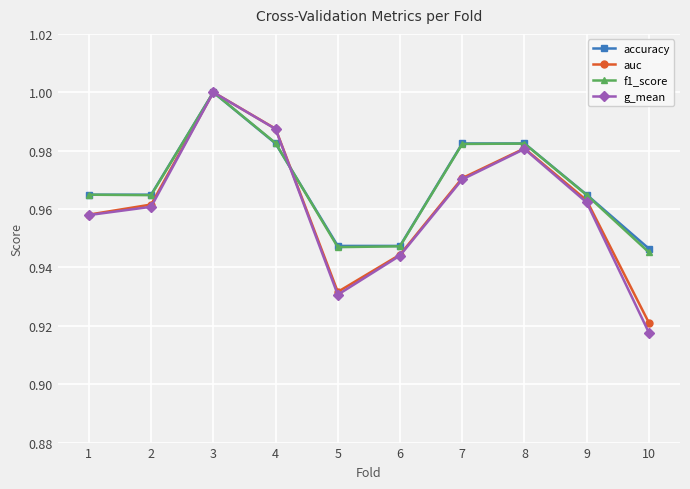

Which label corresponds to the largest value in the chart?

3